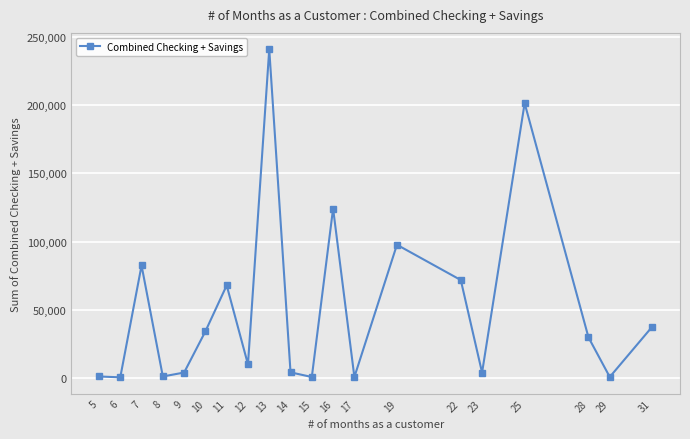

True or false: there are more than 1 points higher than both neighbors.

True